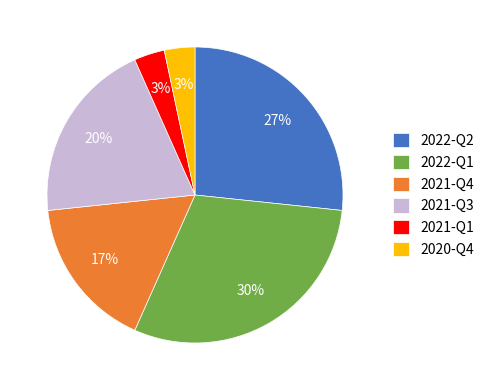

True or false: 2021-Q3 accounts for 5% of the total.

False